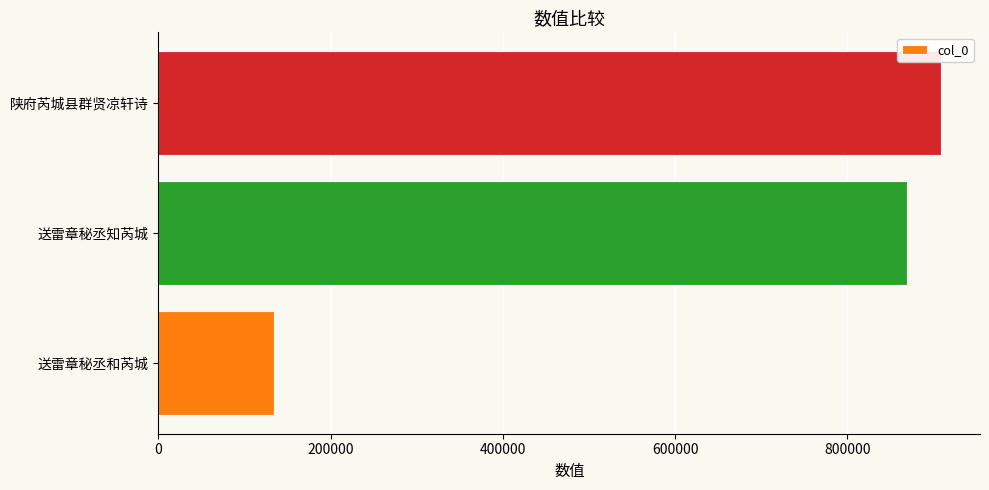

Which has a higher value, 陕府芮城县群贤凉轩诗 or 送雷章秘丞和芮城?

陕府芮城县群贤凉轩诗